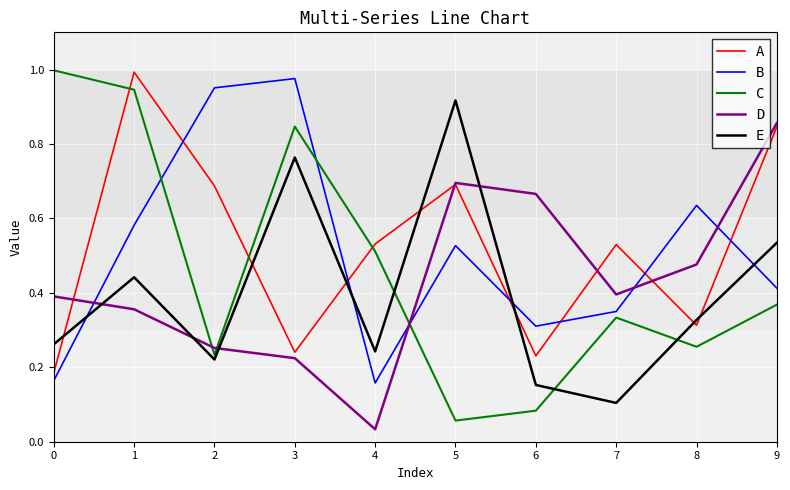

Does the chart display data point markers on the line(s)?

No